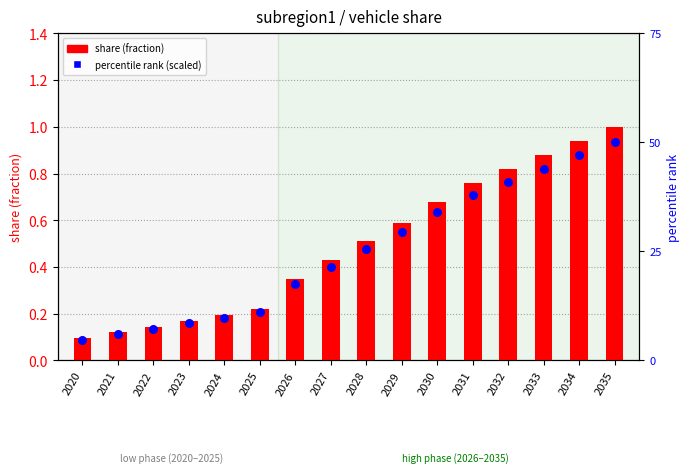

At how many categories does at least one series exceed 0?

16